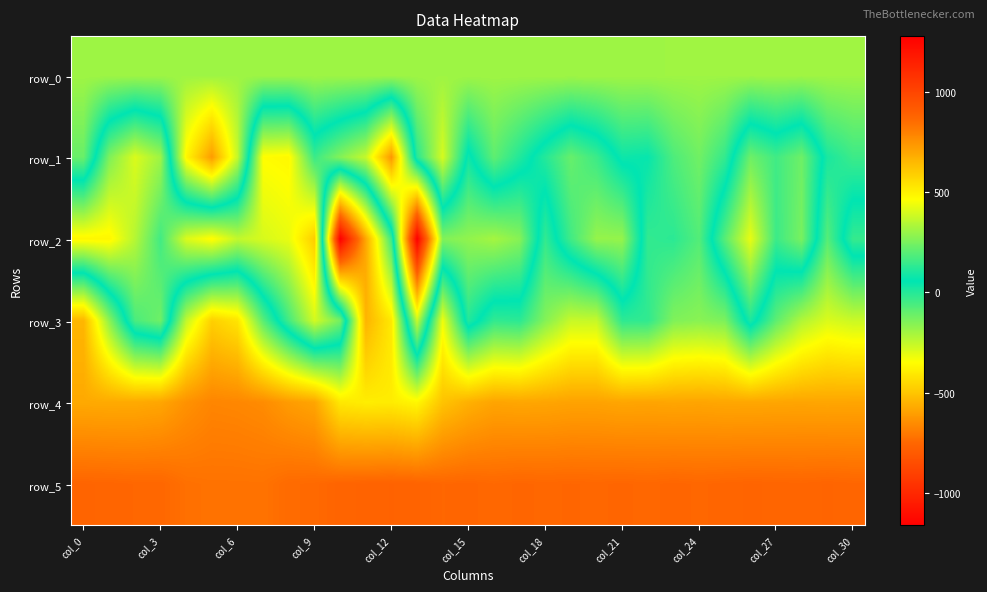

What is the average value of the row_4 series?

683.2